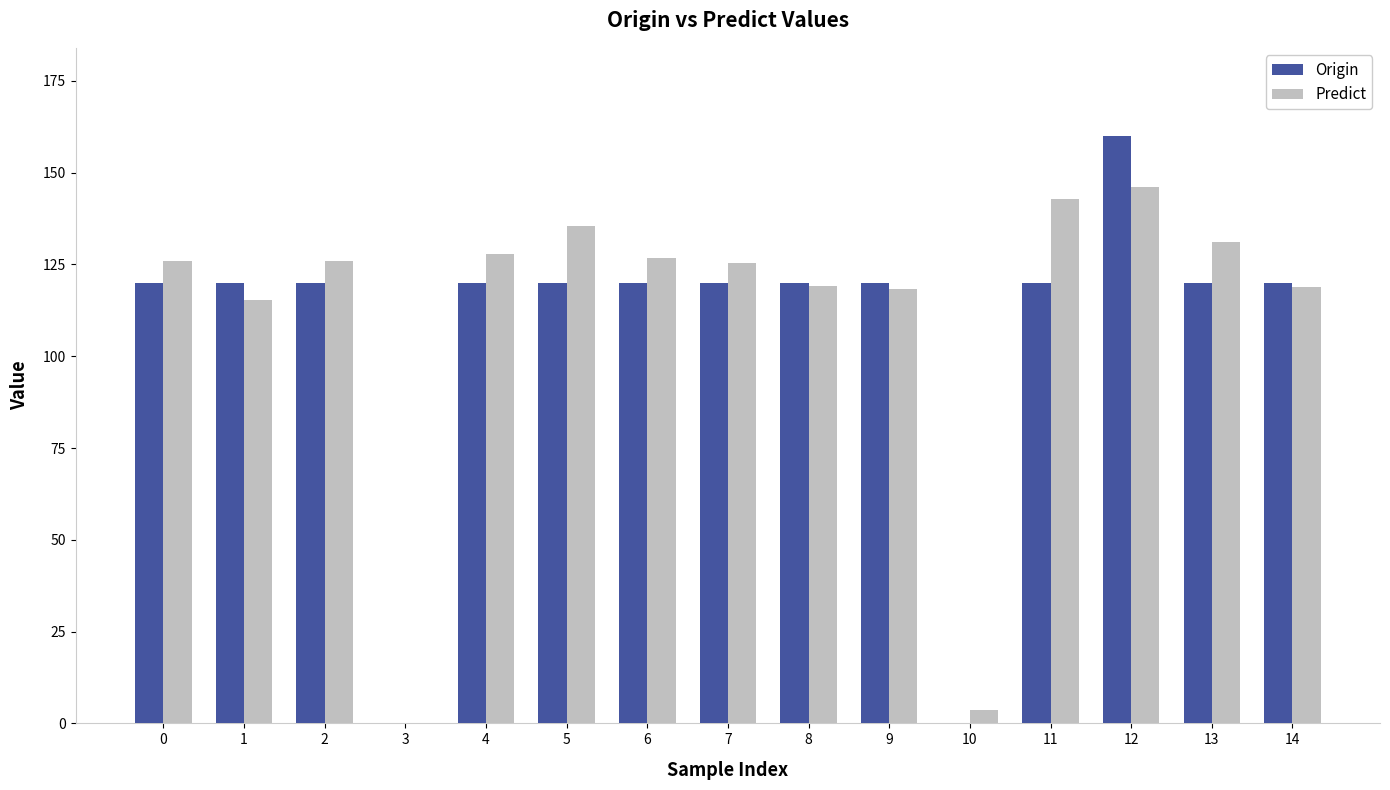

The value of Origin at 14 is 32.9. True or false?

False